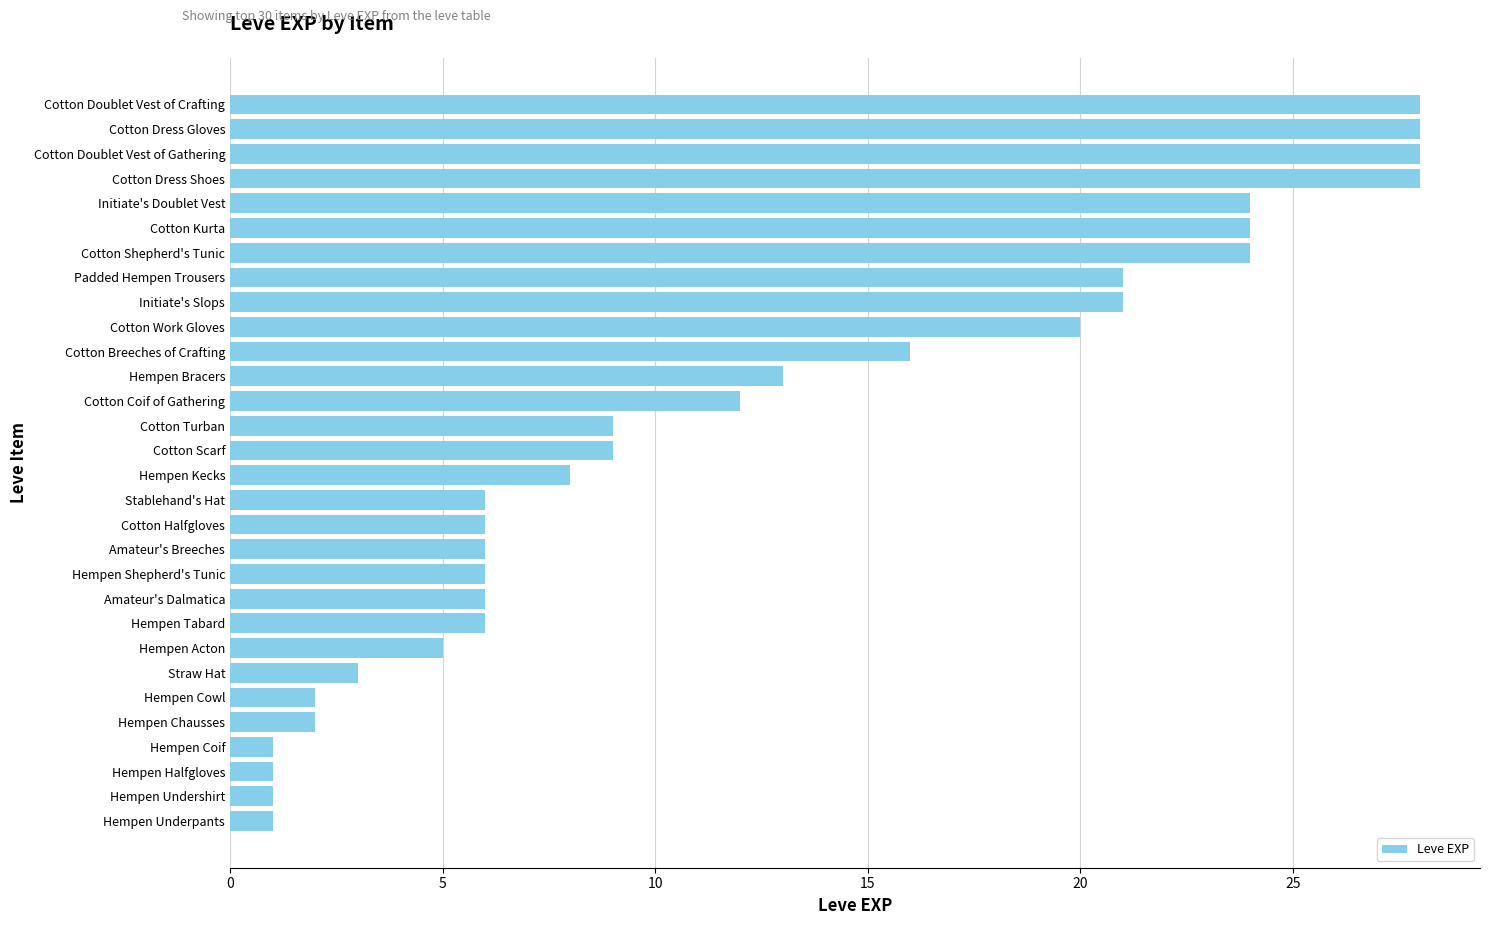

What is the maximum value shown in the chart?

28